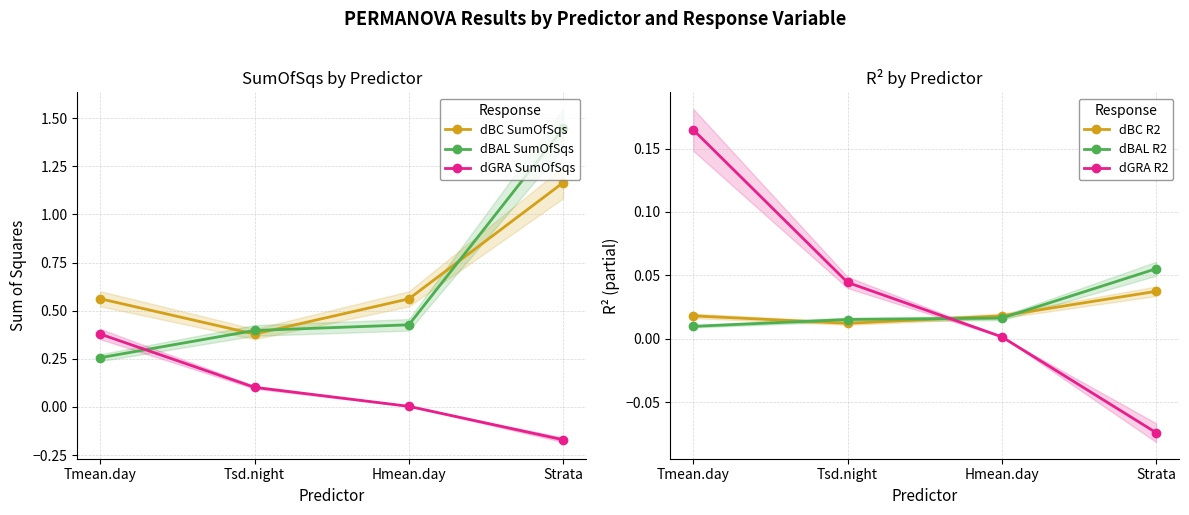

True or false: dBC R2 has more than 1 points higher than both neighbors.

False